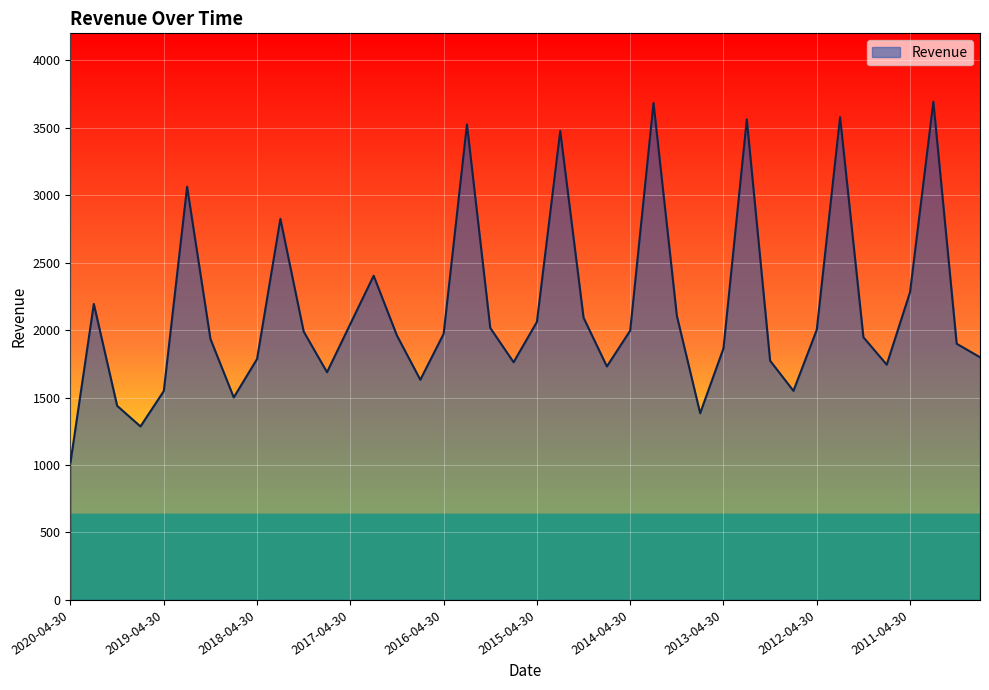

What is the maximum value shown in the chart?

3693